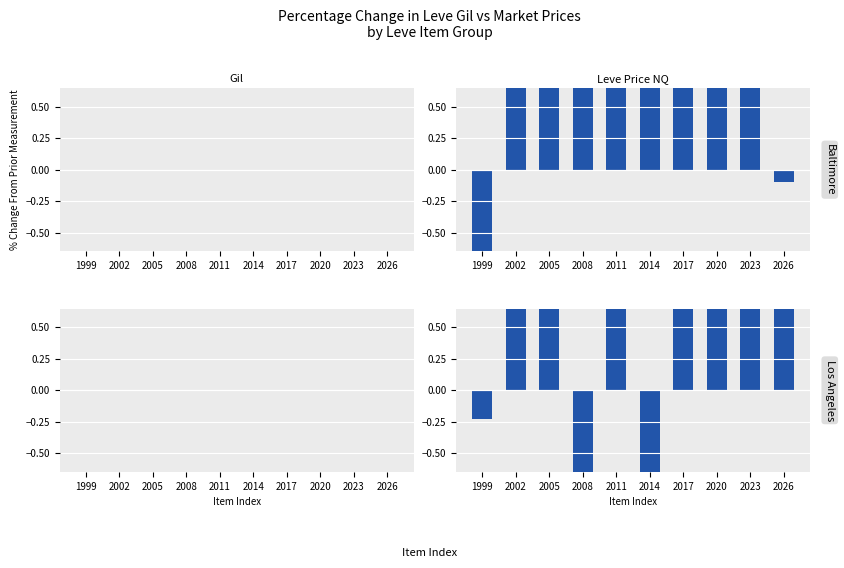

What is the difference between the highest and lowest values at 2017?

0.7